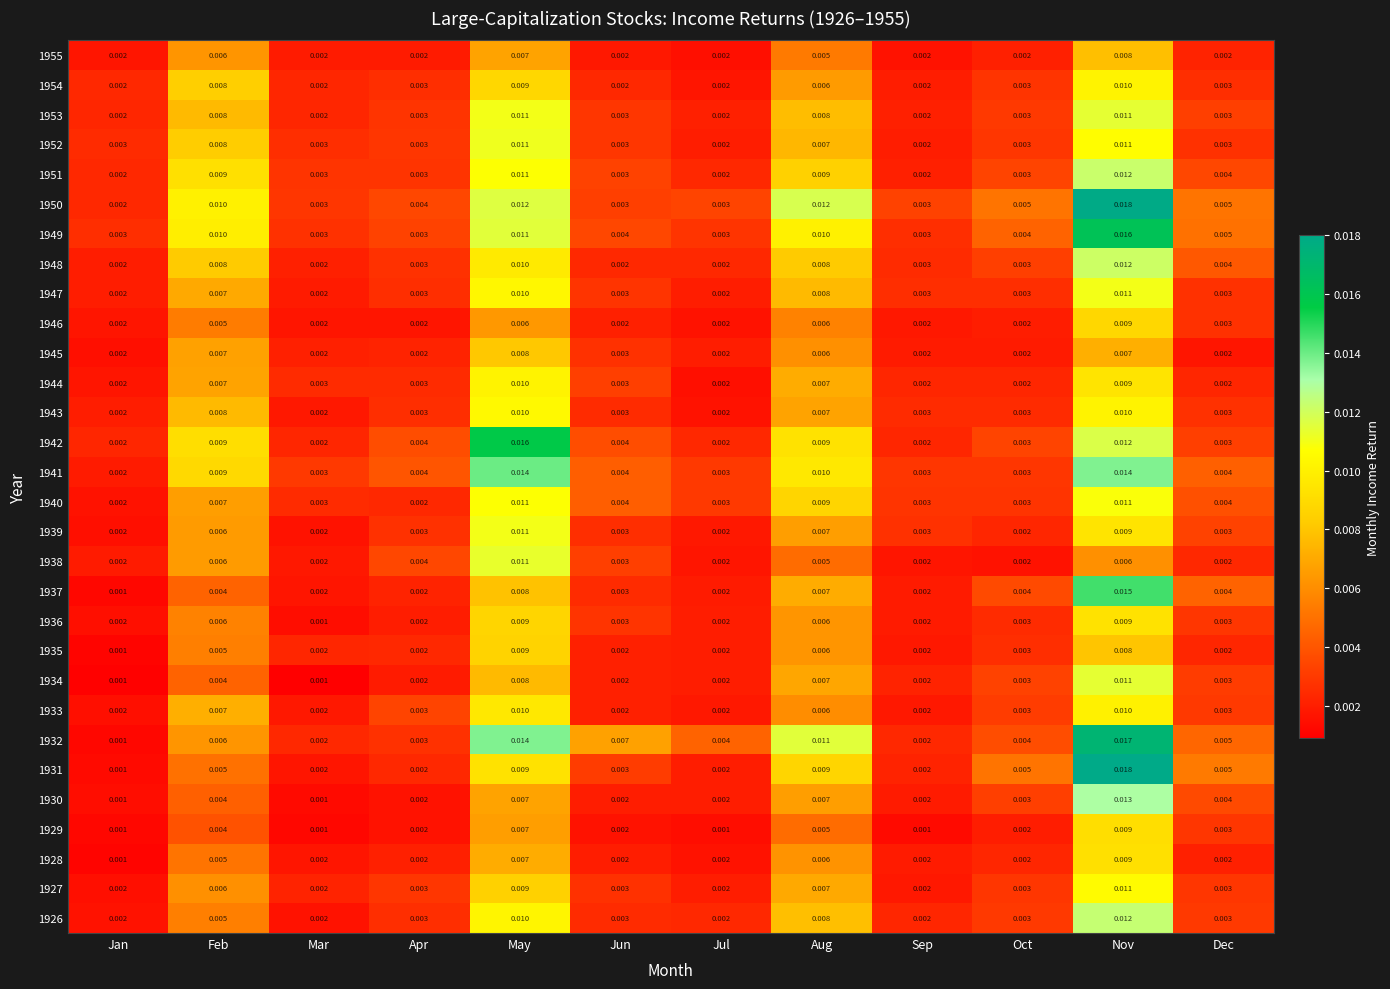

At which label is 1937 closest to 0?

Jan